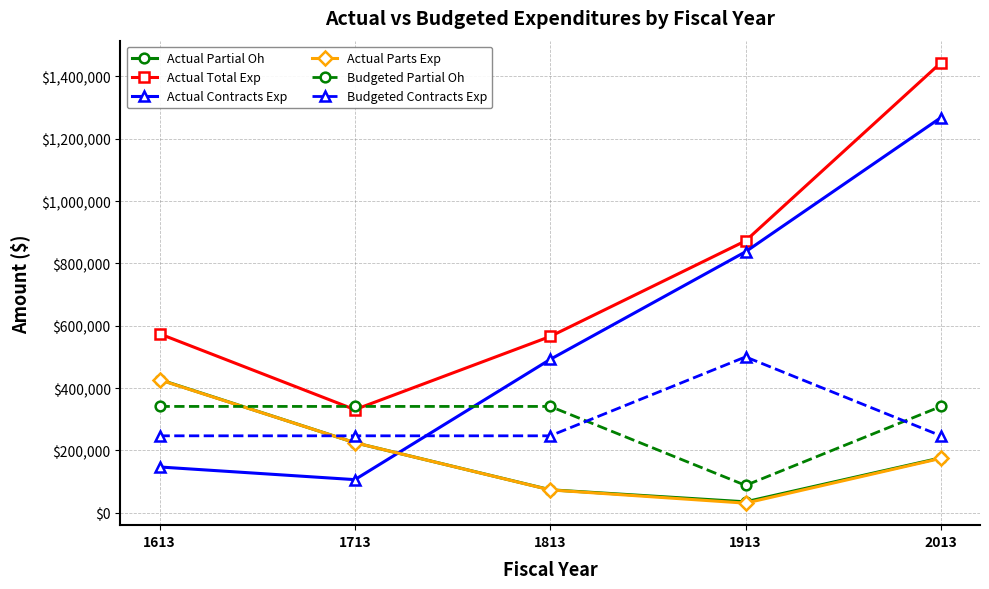

What is the value of the Budgeted Contracts Exp point at the 3rd from the left?

246732.0